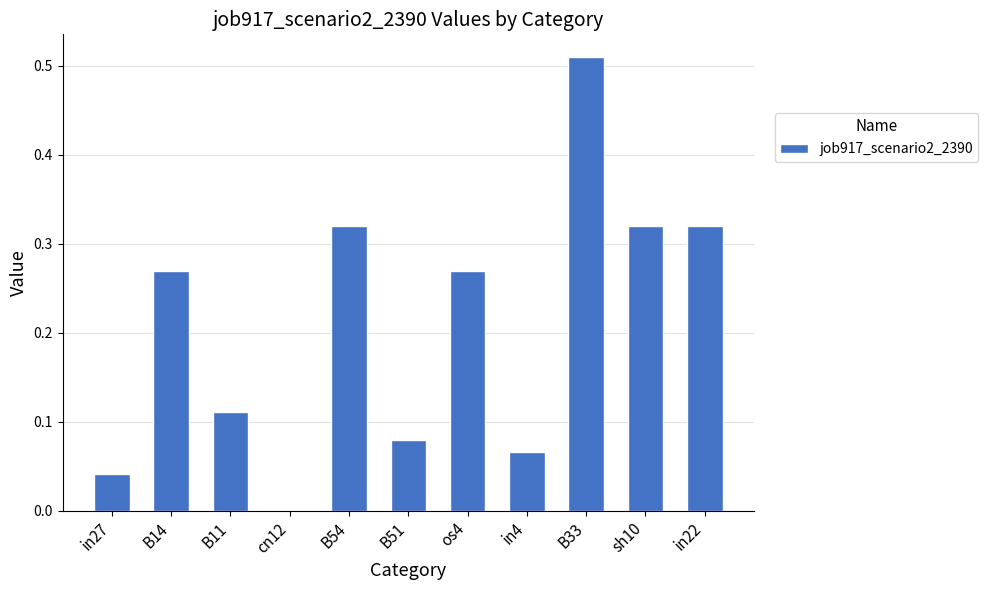

Which has a higher value, B33 or cn12?

B33